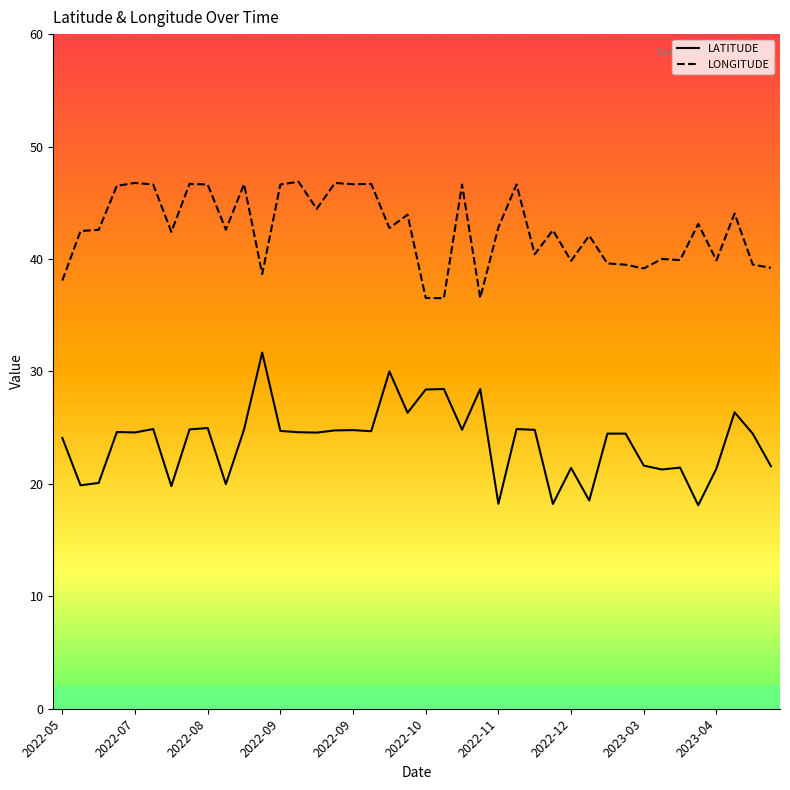

What is the sum of all LONGITUDE values?

1705.9